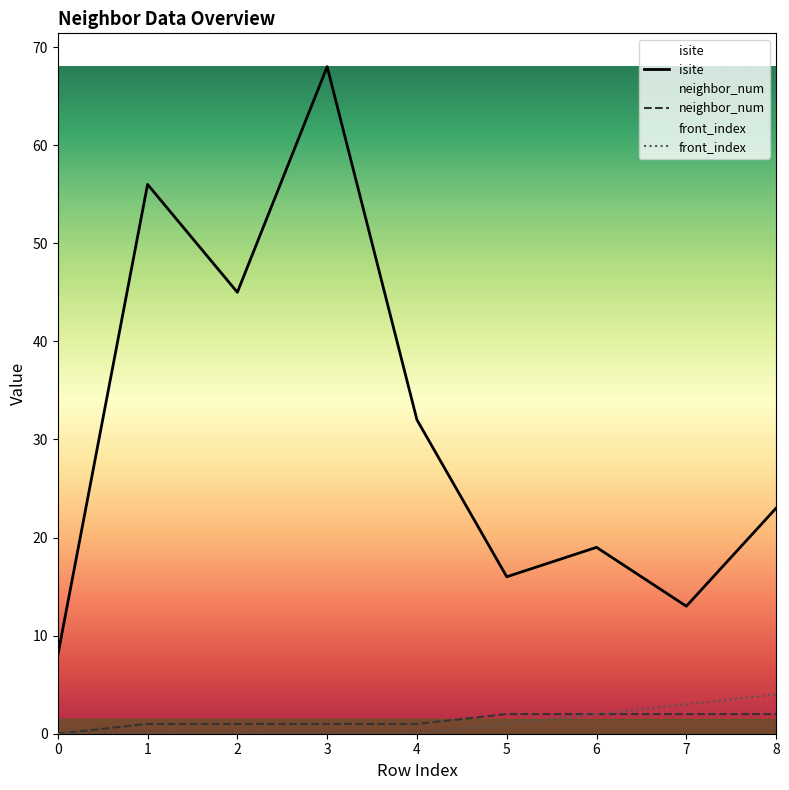

What value does the neighbor_num series have at 6?

2